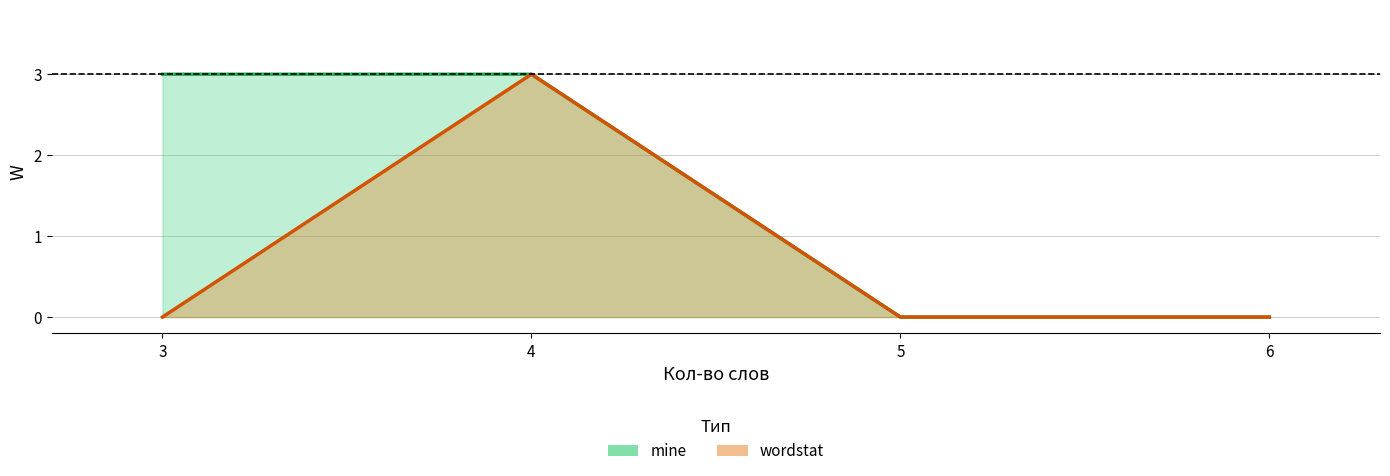

What is the difference between the maximum and second lowest values in the wordstat series?

3